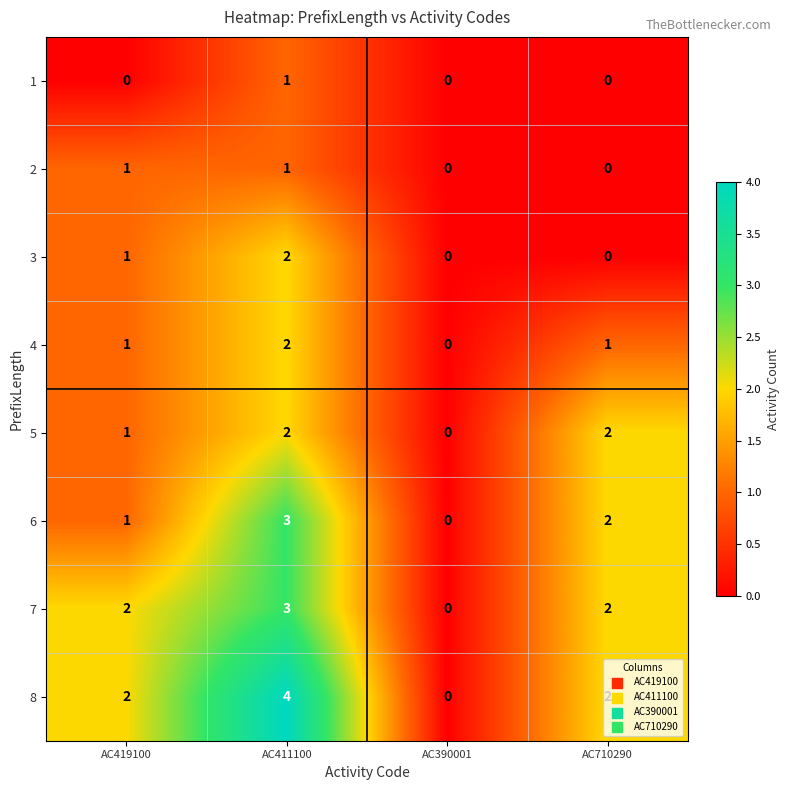

Count the number of categories in the chart.

4